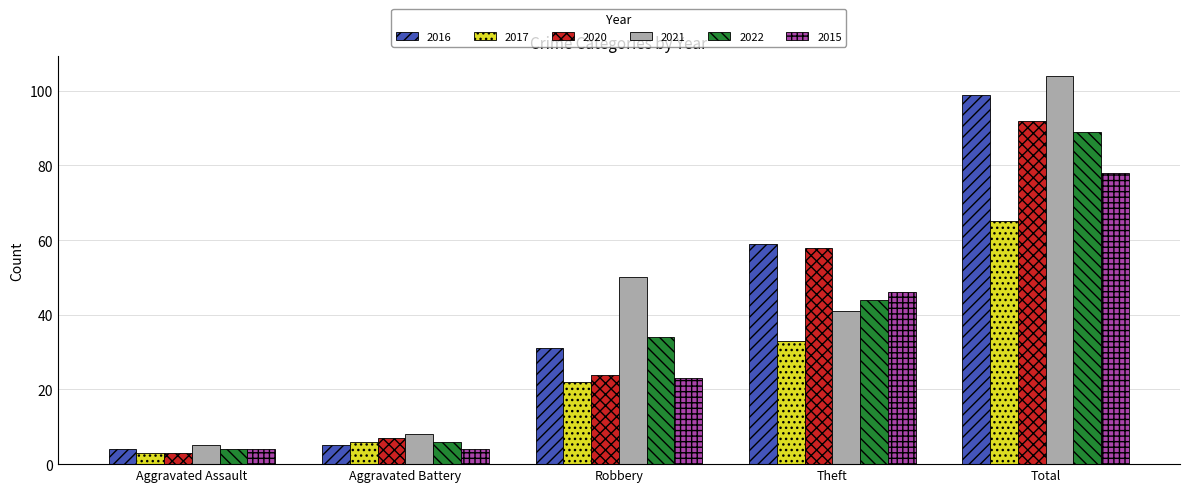

What is the approximate value of 2020 at Aggravated Assault?

3